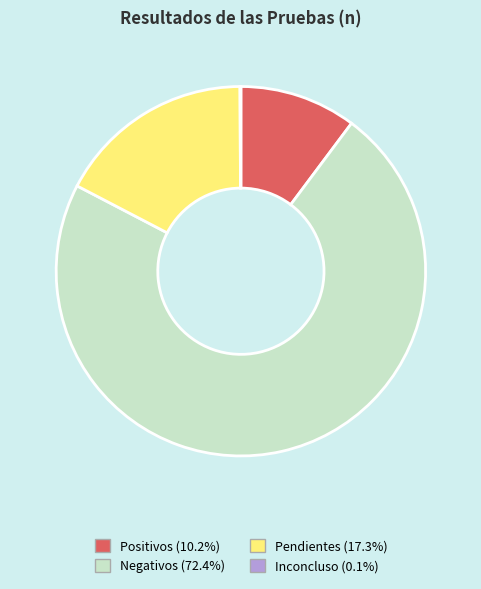

True or false: Positivos accounts for 10% of the total.

True